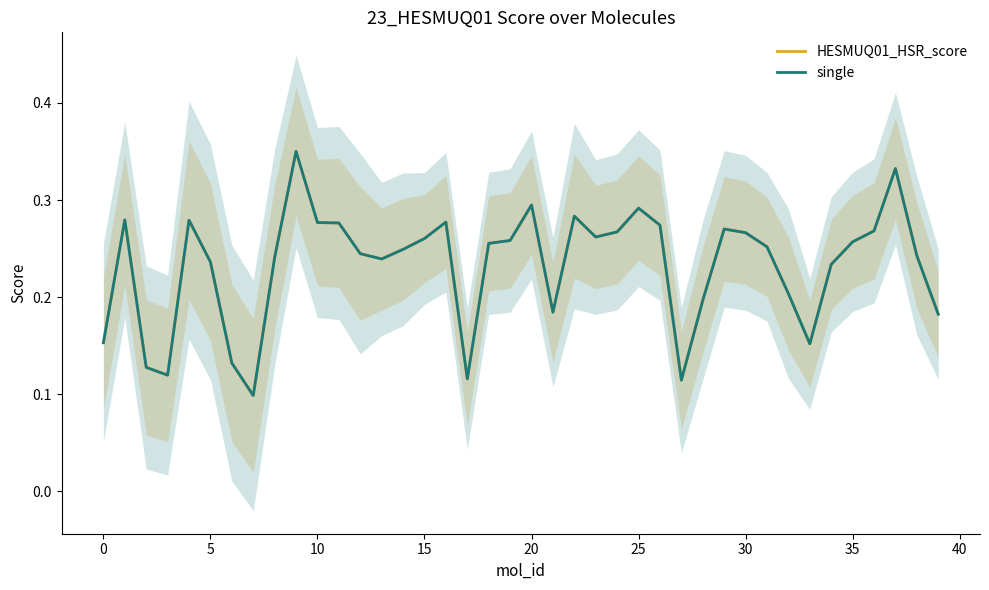

Reading right to left, what are all the values shown in this chart?

HESMUQ01_HSR_score: 0.2	0.2	0.3	0.3	0.3	0.2	0.2	0.2	0.3	0.3	0.3	0.2	0.1	0.3	0.3	0.3	0.3	0.3	0.2	0.3	0.3	0.3	0.1	0.3	0.3	0.2	0.2	0.2	0.3	0.3	0.4	0.2	0.1	0.1	0.2	0.3	0.1	0.1	0.3	0.2
single: 0.2	0.2	0.3	0.3	0.3	0.2	0.2	0.2	0.3	0.3	0.3	0.2	0.1	0.3	0.3	0.3	0.3	0.3	0.2	0.3	0.3	0.3	0.1	0.3	0.3	0.2	0.2	0.2	0.3	0.3	0.4	0.2	0.1	0.1	0.2	0.3	0.1	0.1	0.3	0.2